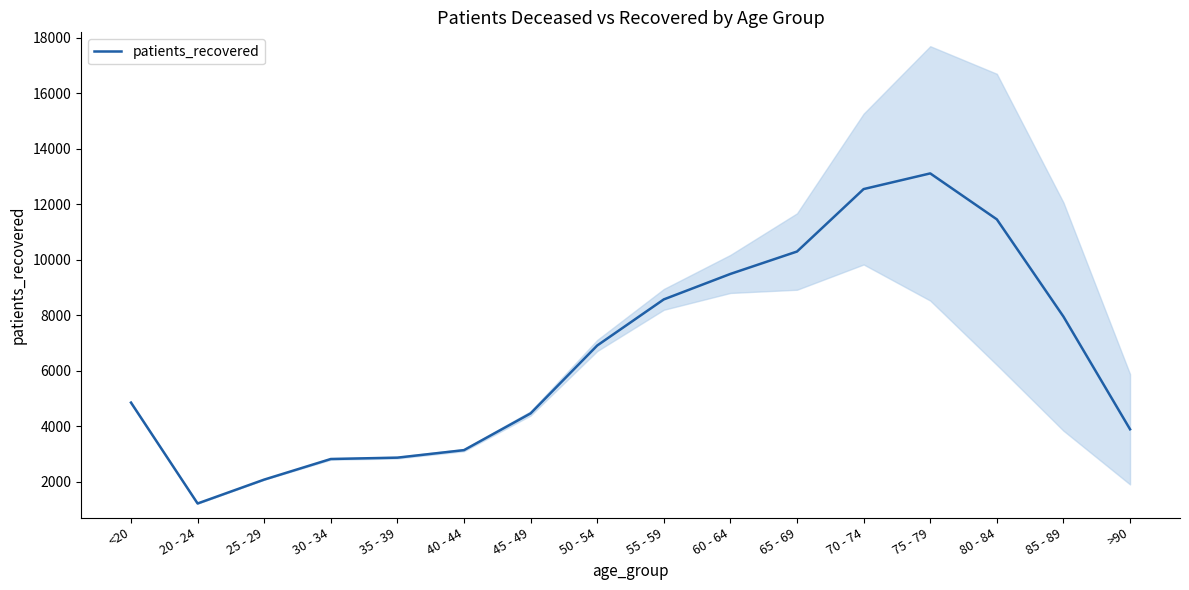

How many lines are shown in the chart?

1